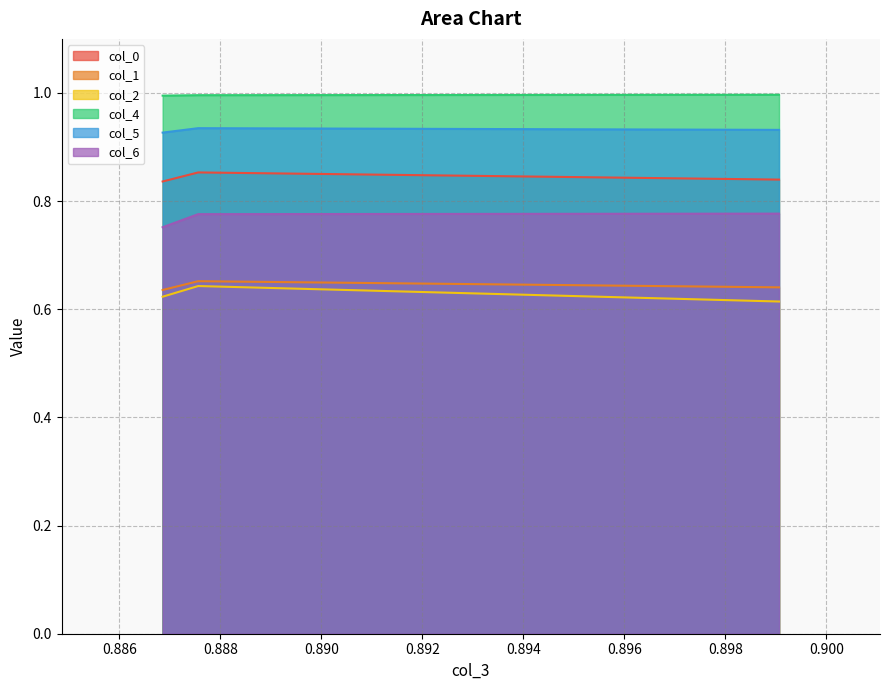

What is the sum of the col_2 values at 0.890 and 0.886?

1.3